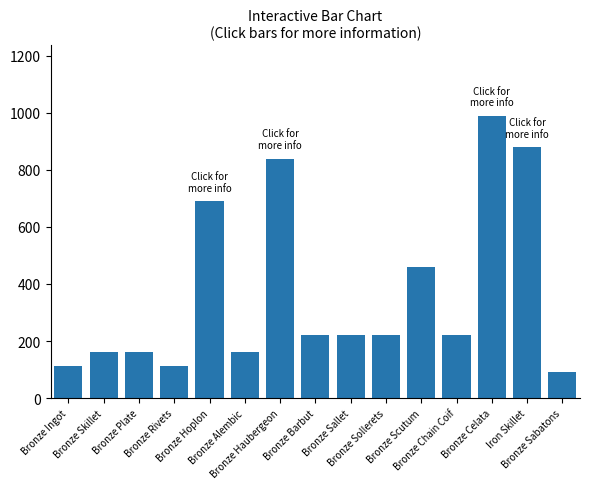

What is the value of the 5th bar from the left?

690